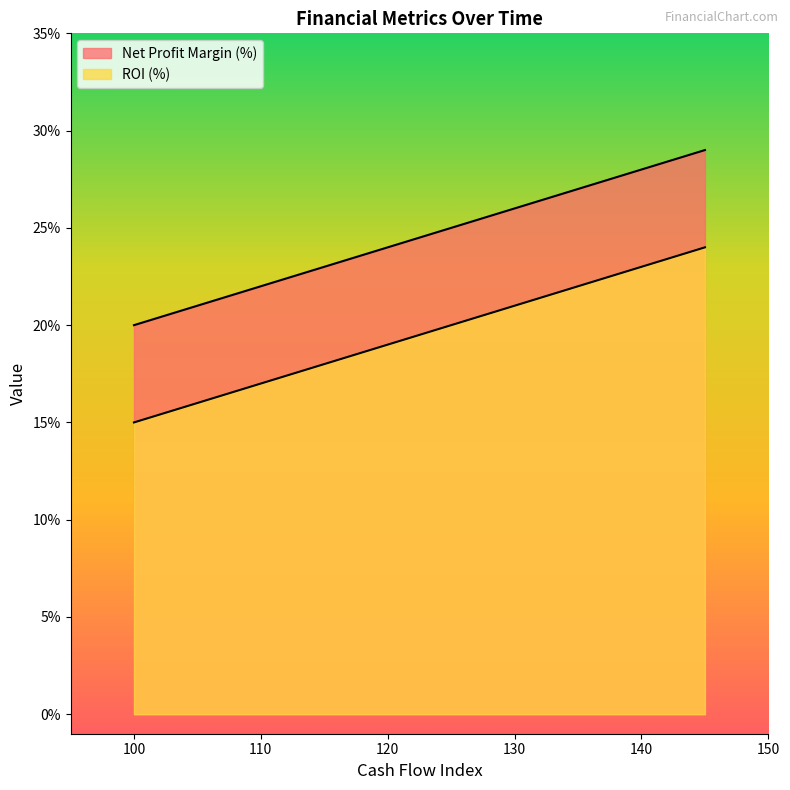

Rank the series by their maximum value, from highest to lowest.

Net Profit Margin (%), ROI (%)